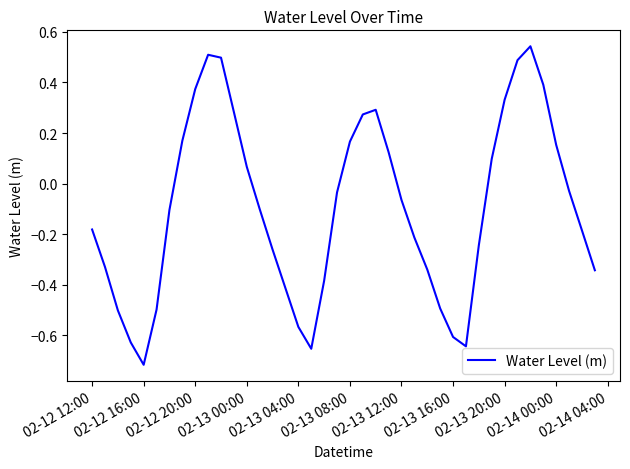

What is the difference between the maximum and minimum values?

1.3